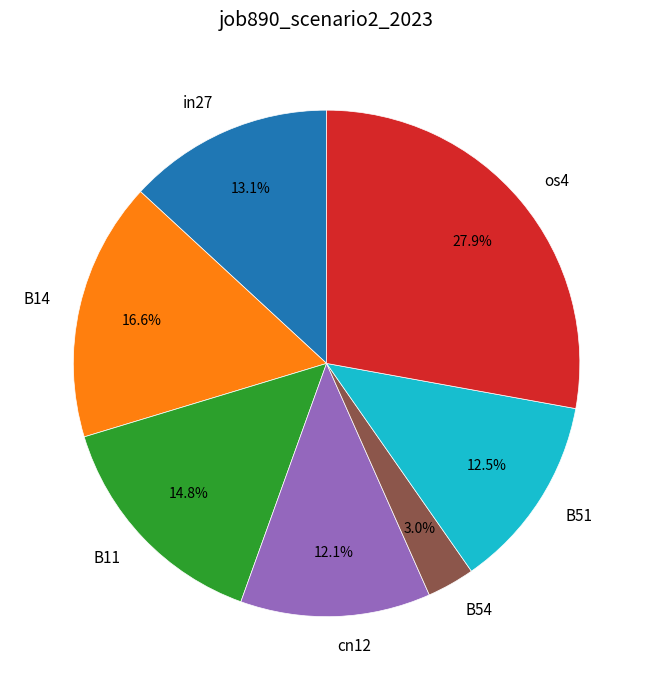

Is in27 the majority of the pie?

No